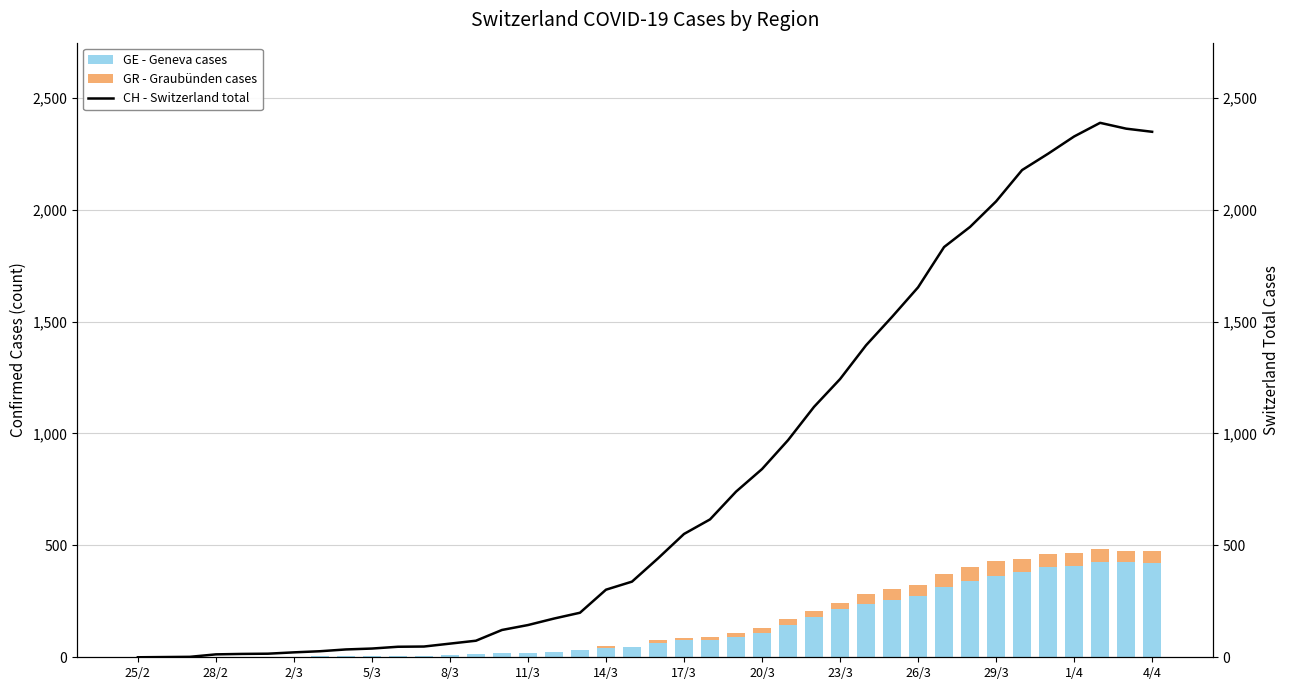

What is the value of the GE - Geneva cases bar at the 8th from the left?

4